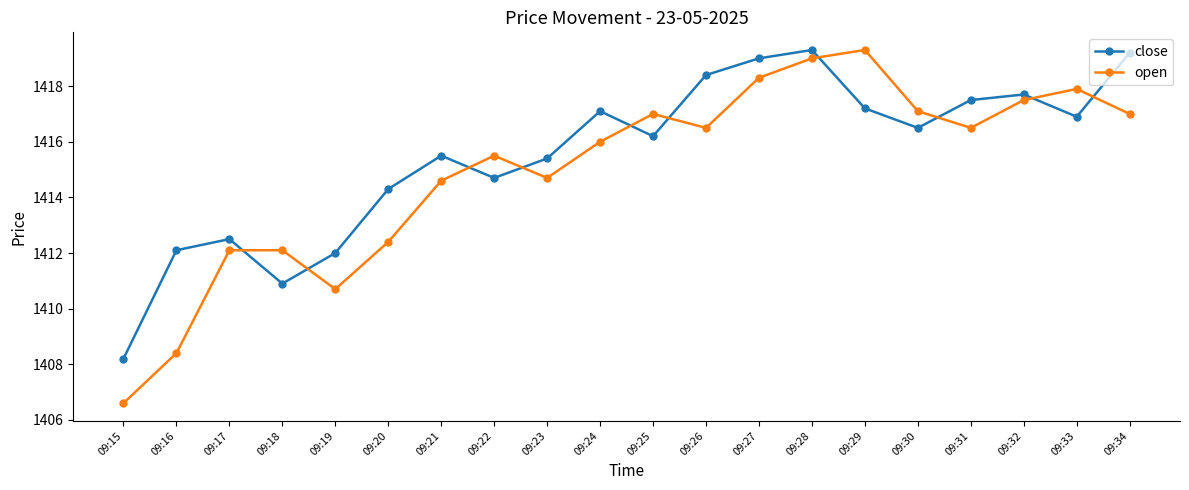

In close, how many points are higher than both neighbors (excluding endpoints)?

5